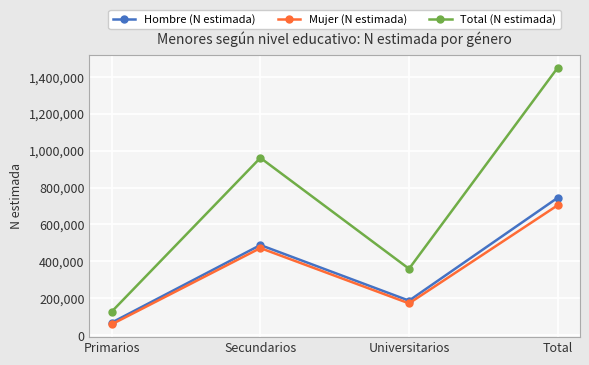

At how many categories does at least one series exceed 582123?

2